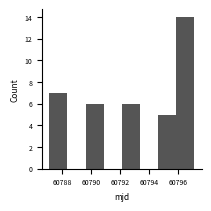

What is the height of the bar covering 60794.6 to 60795.8 on the x-axis? Neither the bar edges nor the heights are printed on the chart, so give them approximately, as read against the axes.

5